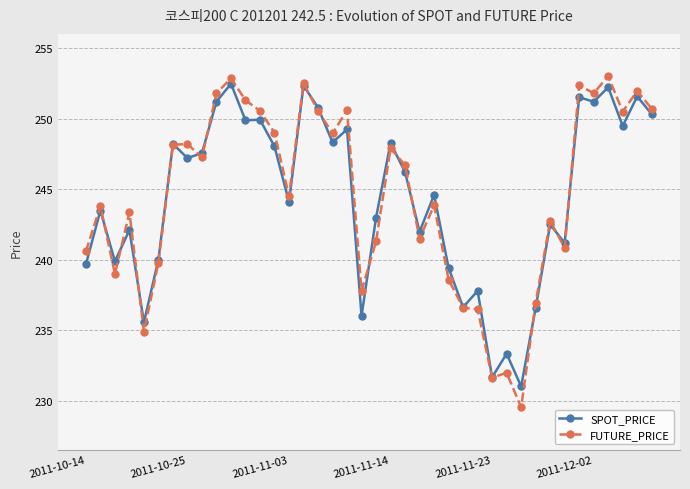

True or false: FUTURE_PRICE and SPOT_PRICE intersect in this chart.

True